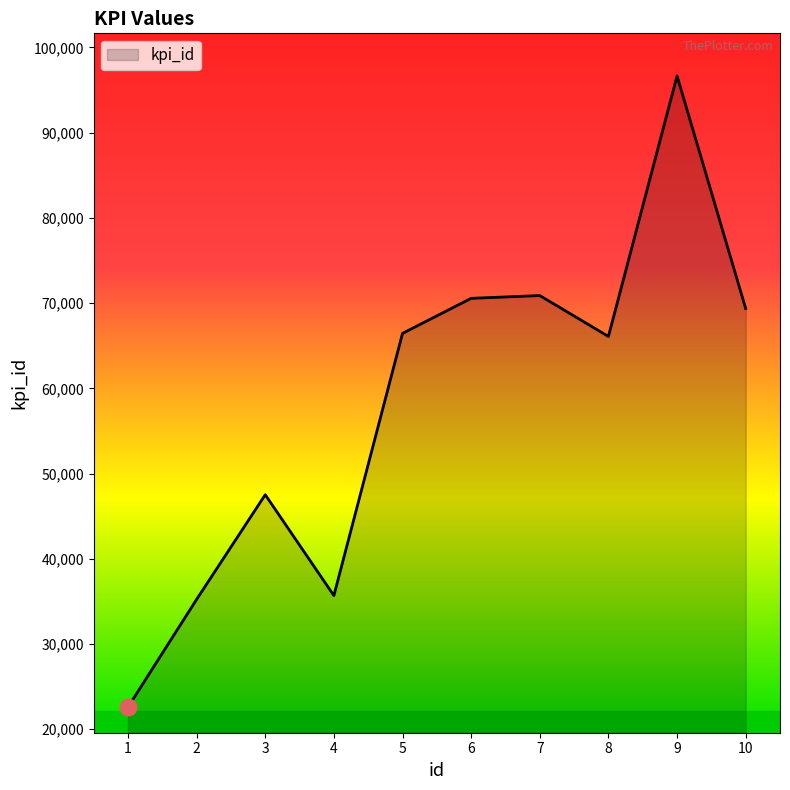

At which category does the data reach its first local peak?

3